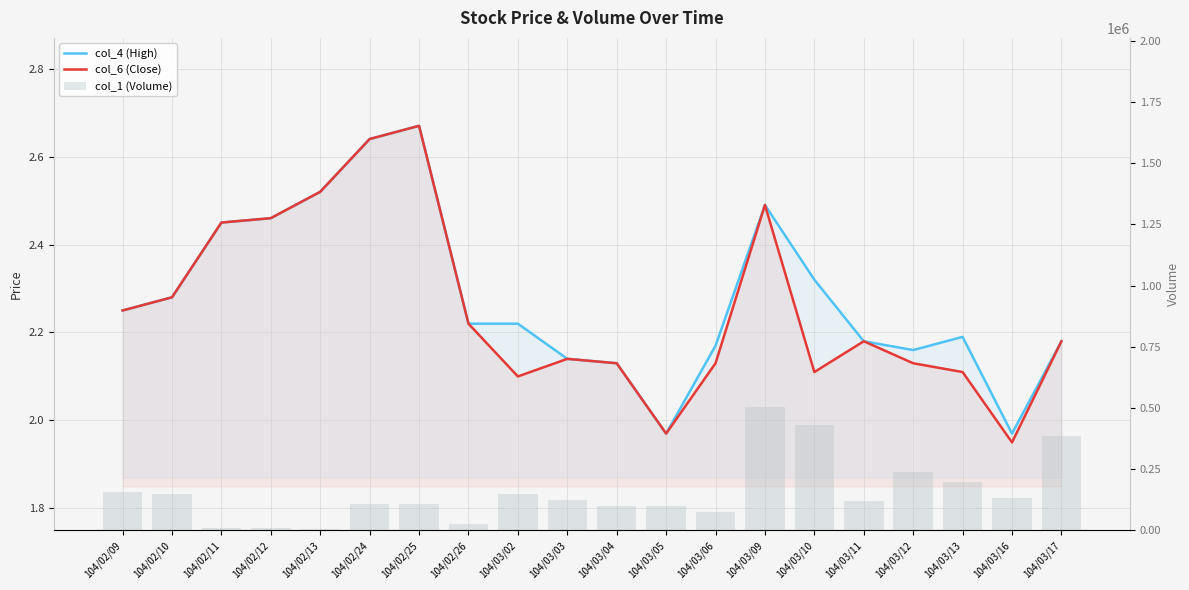

What is the total value across all series at 104/02/26?

24004.4